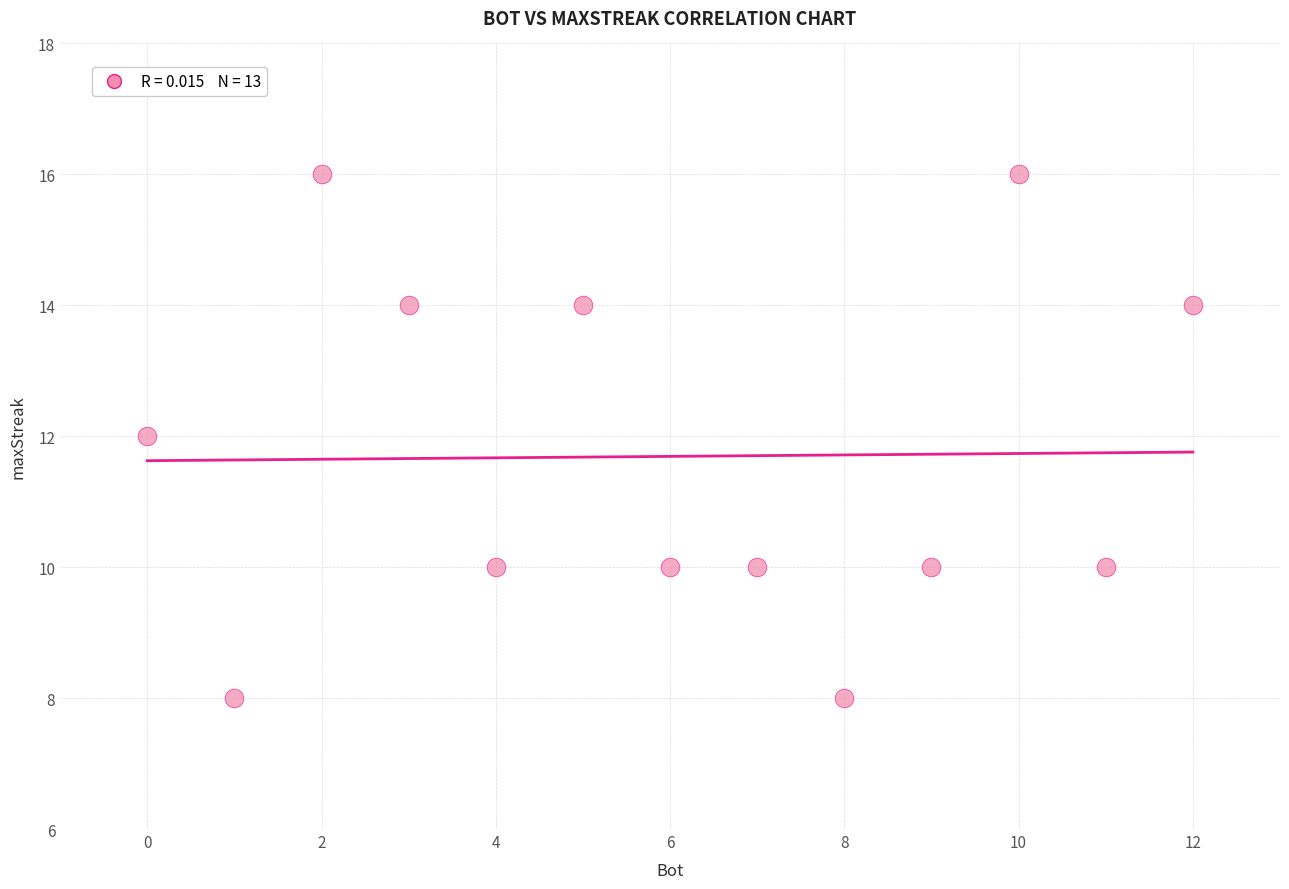

What is the range of X values (max minus min)?

12